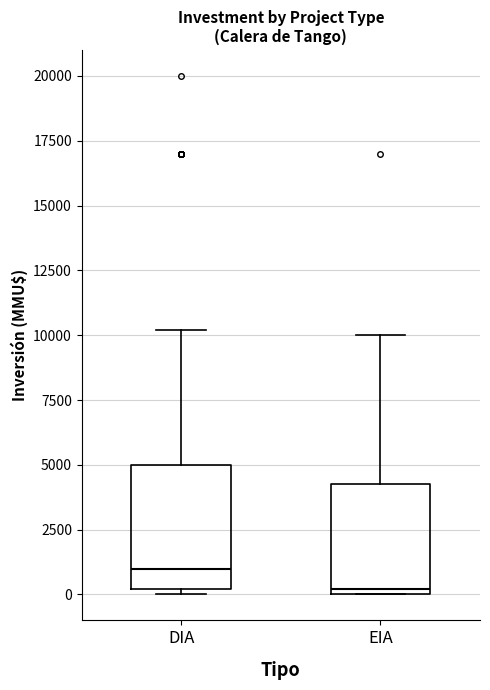

Where is the lower edge of the box for DIA on the y-axis? The values are not printed on the chart, so give them approximately, as read against the axis.

0